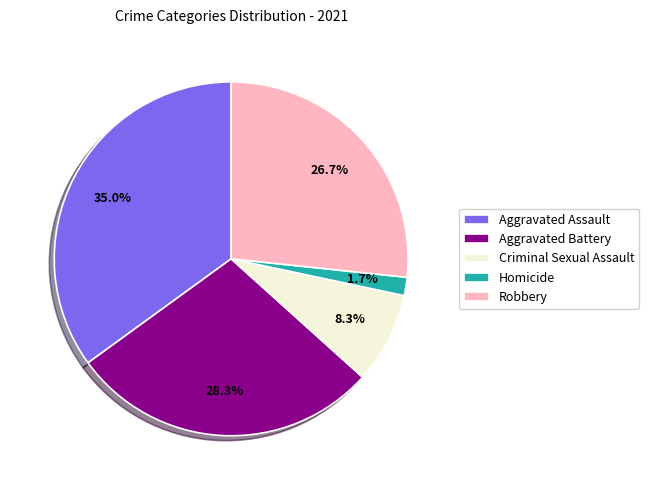

Rank the categories by value from highest to lowest.

Aggravated Assault, Aggravated Battery, Robbery, Criminal Sexual Assault, Homicide